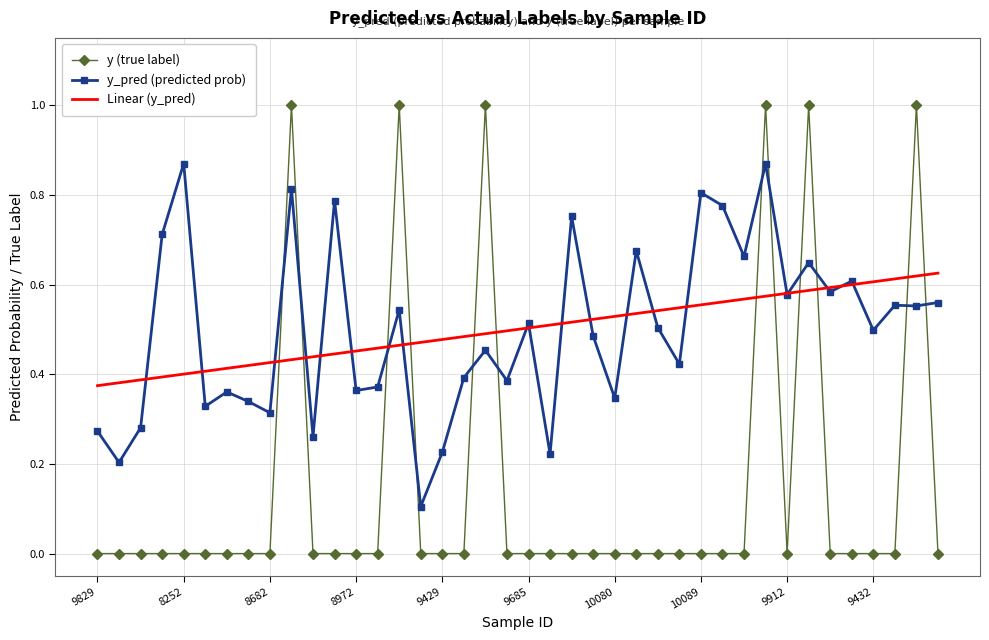

List the series in order of their peak value, highest first.

y (true label), y_pred (predicted prob), Linear (y_pred)